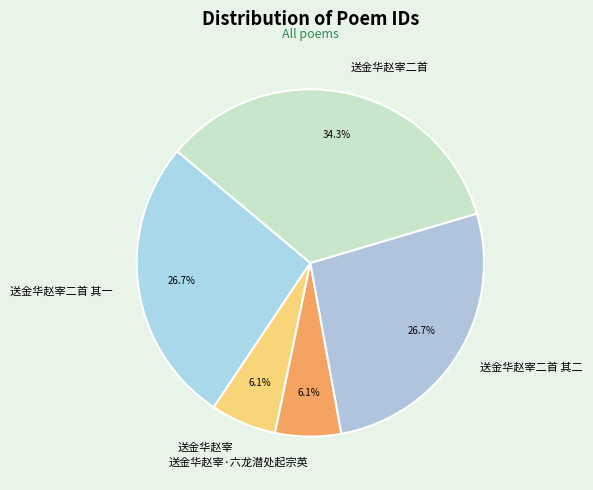

To the nearest percent, what is the combined percentage of 送金华赵宰 and 送金华赵宰二首 其二?

33%